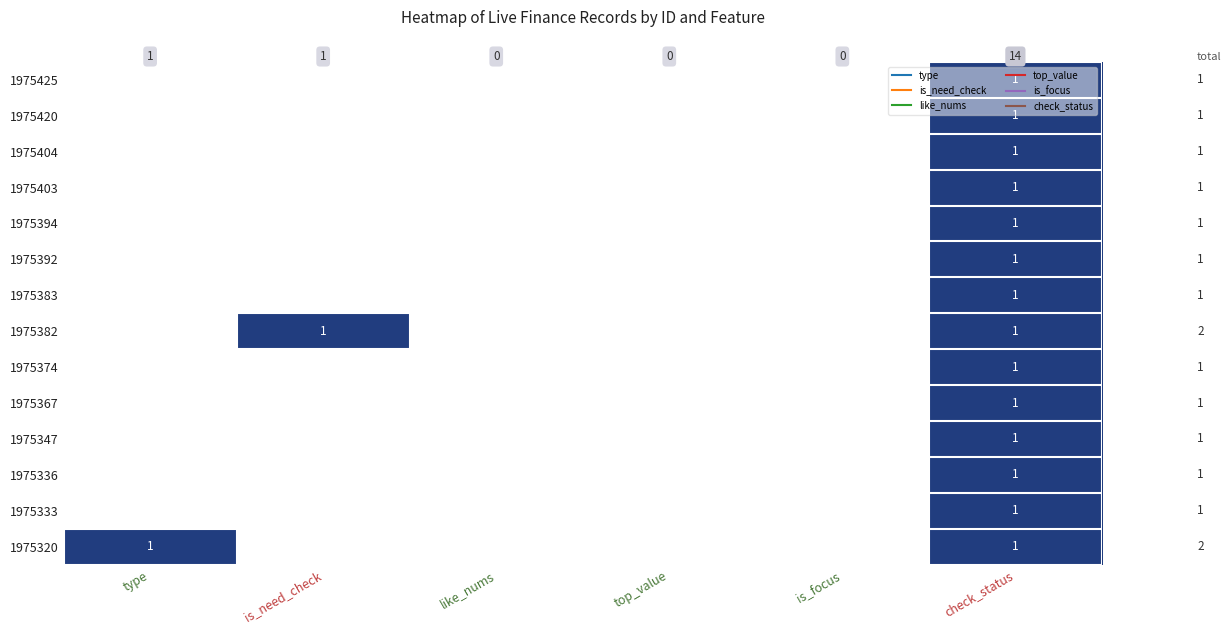

Between is_need_check and top_value, which is larger?

is_need_check